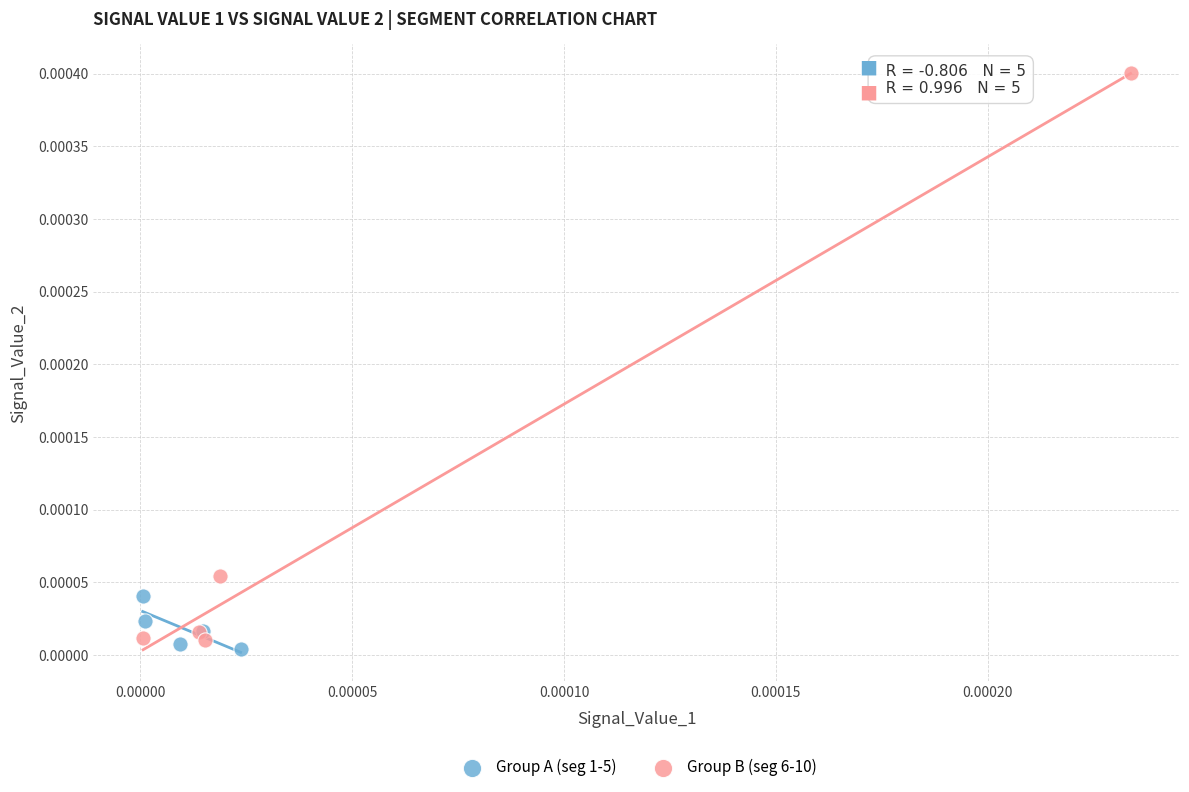

Which series contains the highest Y value?

Group B (seg 6-10)